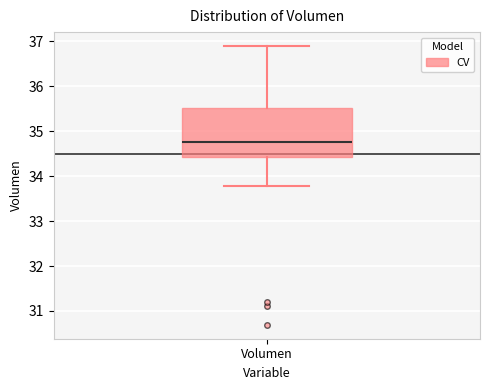

Transcribe this box plot: give where the median line is, the range the box spans, and where the two whiskers end, as read against the y-axis. The values are not printed on the chart, so give them approximately, as read against the axis.

median 34.8, box 34.4 to 35.5, whiskers 33.8 to 36.9